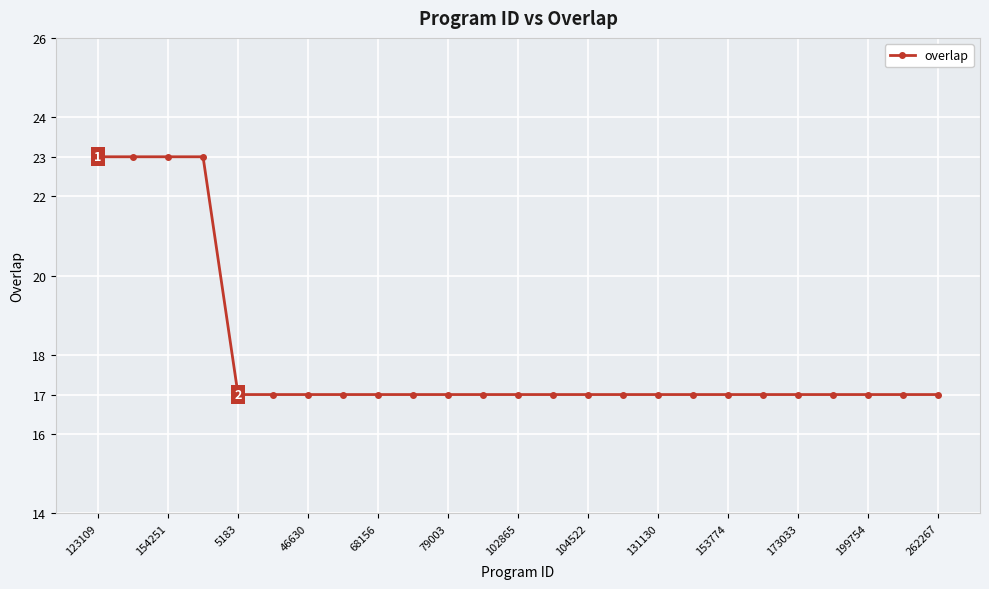

Does the chart display data point markers on the line(s)?

Yes